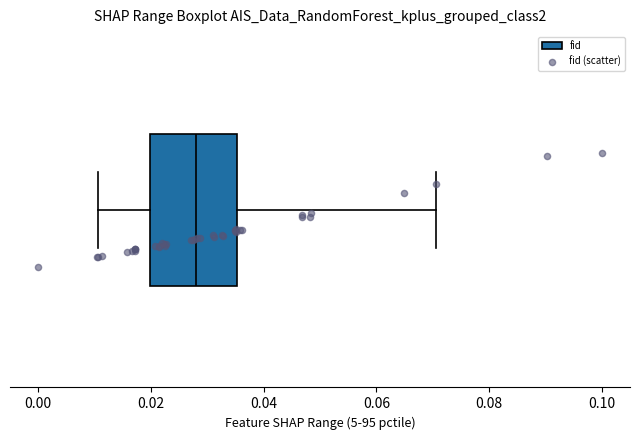

Where is the right edge of the box on the x-axis? The values are not printed on the chart, so give them approximately, as read against the axis.

0.036